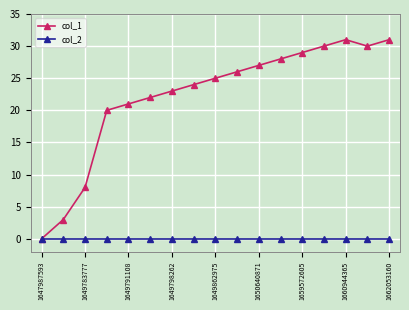

Which series has the largest range (max minus min)?

col_1